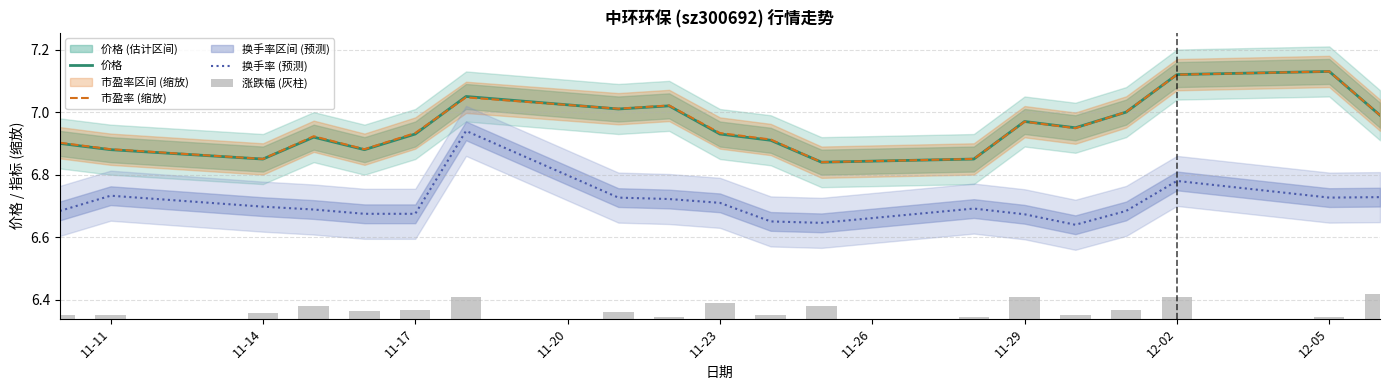

True or false: 价格 and 换手率 (预测) cross at least once.

False